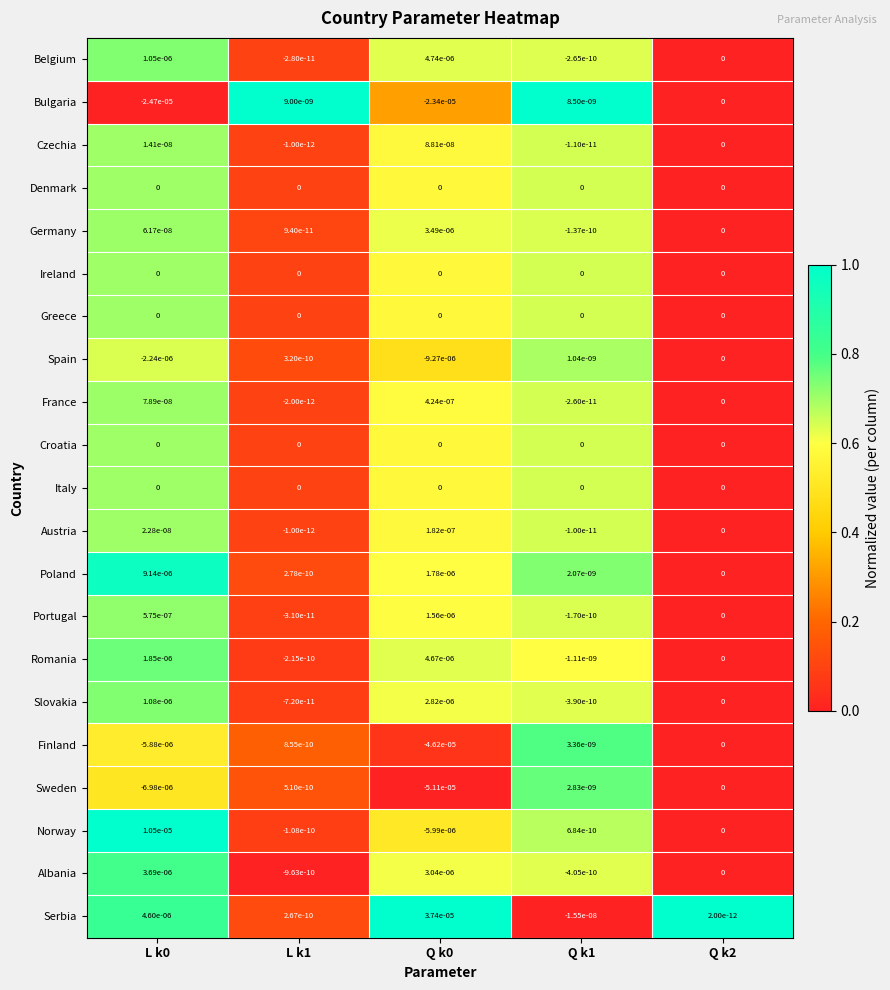

Which series changed the most between L k0 and L k1?

Bulgaria